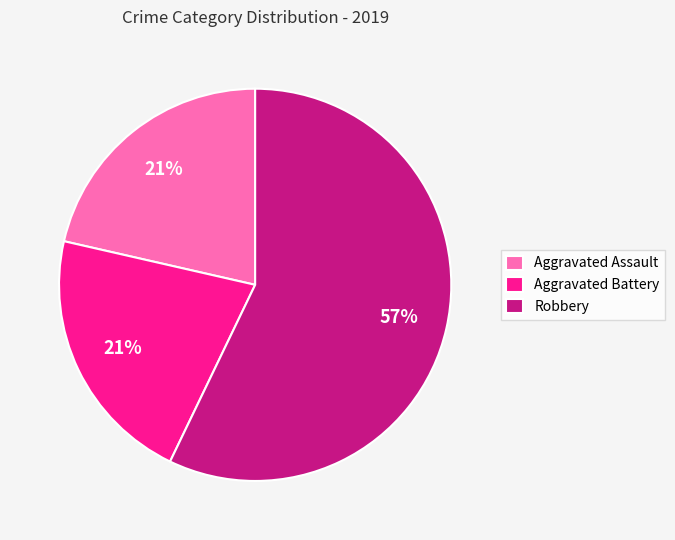

How many slices are in this pie chart?

3